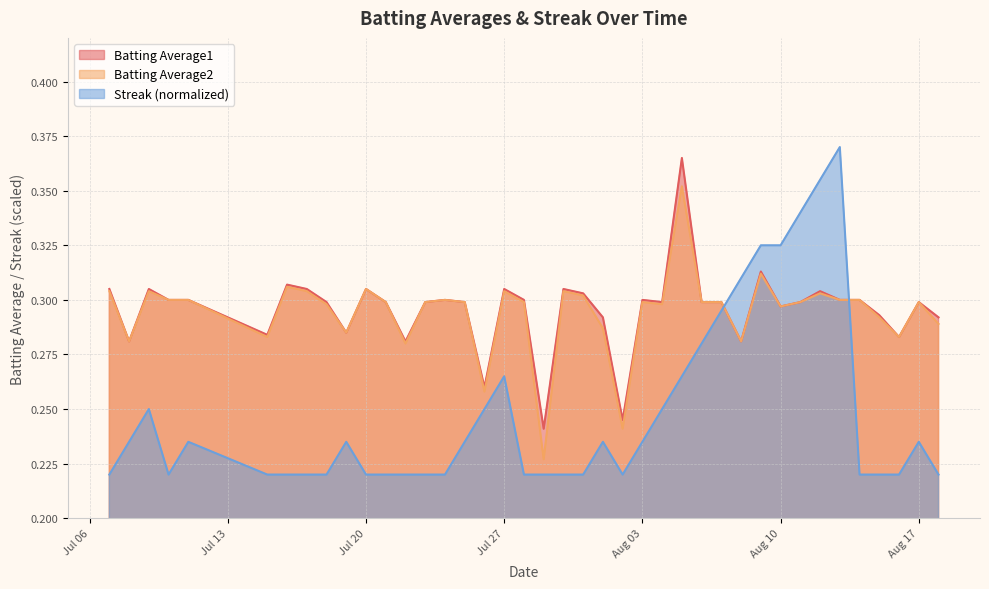

What are all the series names shown in the legend?

Batting Average1, Batting Average2, Streak (normalized)